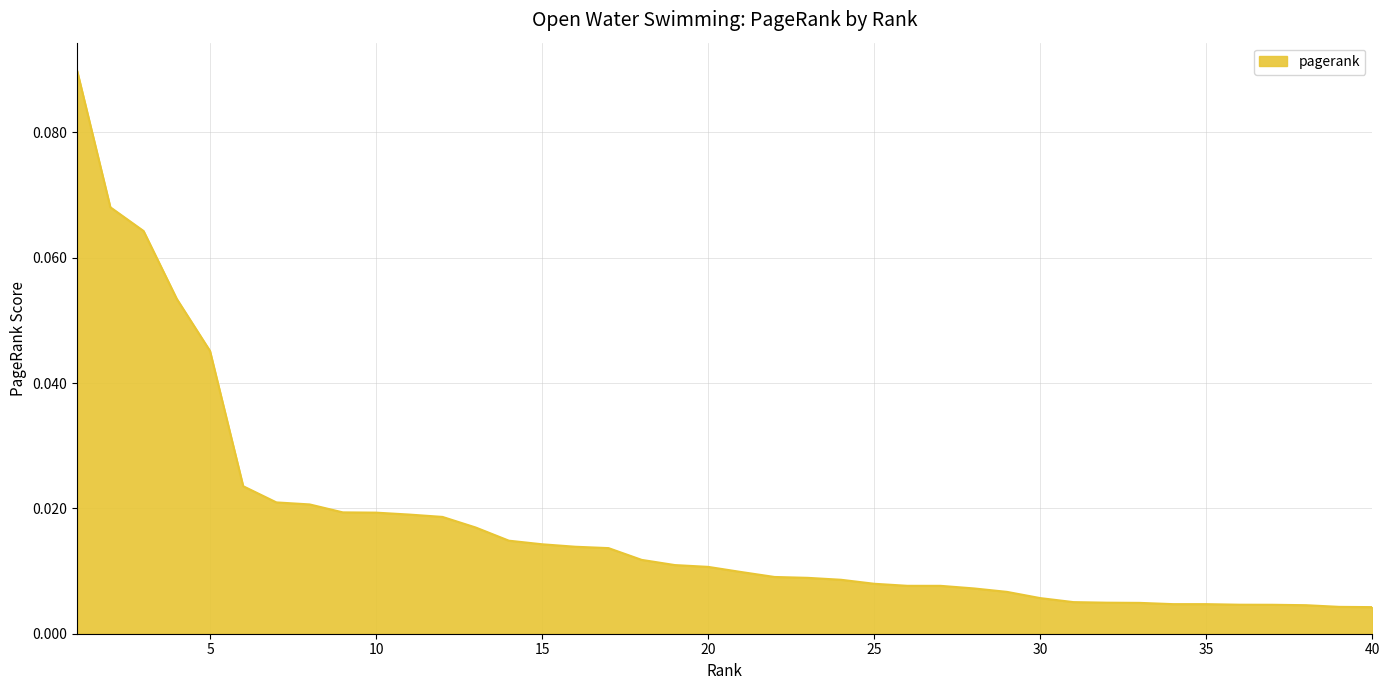

Reading left to right, list all the values displayed in this chart.

1=0.1	2=0.1	3=0.1	4=0.1	5=0.0	6=0.0	7=0.0	8=0.0	9=0.0	10=0.0	11=0.0	12=0.0	13=0.0	14=0.0	15=0.0	16=0.0	17=0.0	18=0.0	19=0.0	20=0.0	21=0.0	22=0.0	23=0.0	24=0.0	25=0.0	26=0.0	27=0.0	28=0.0	29=0.0	30=0.0	31=0.0	32=0.0	33=0.0	34=0.0	35=0.0	36=0.0	37=0.0	38=0.0	39=0.0	40=0.0